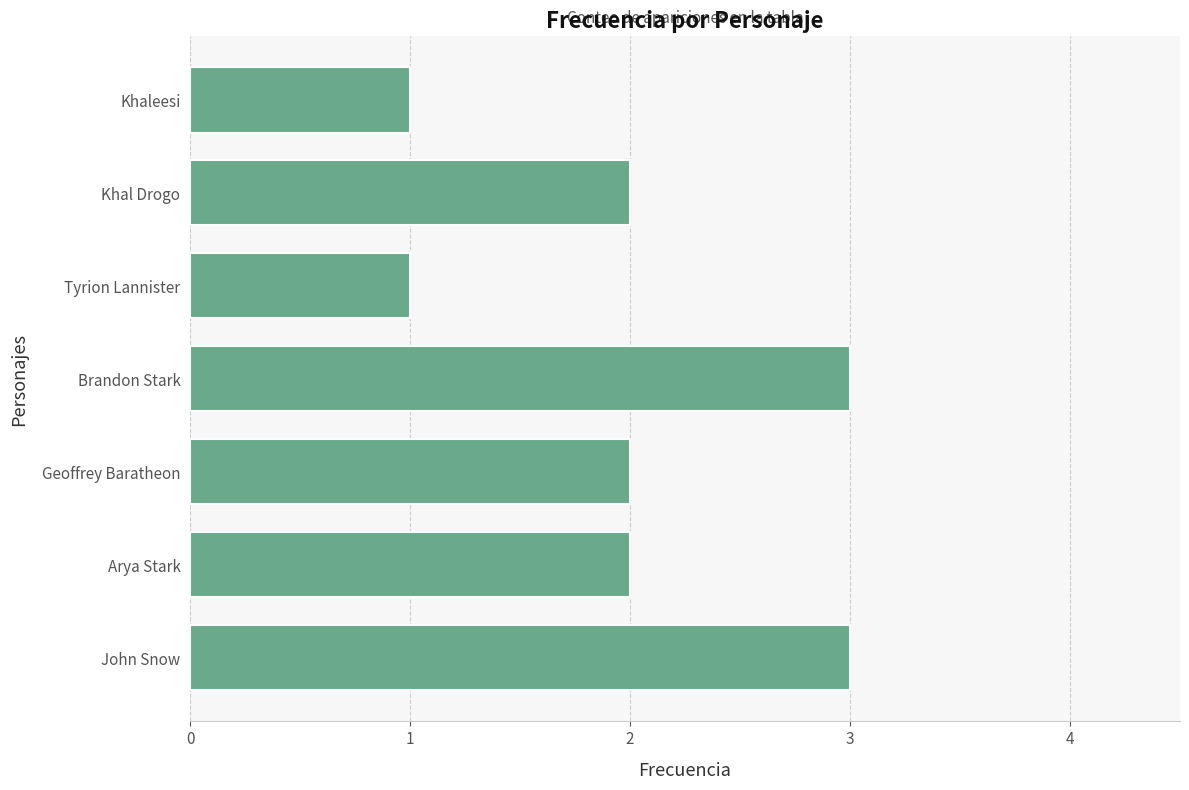

What is the difference between the maximum and minimum values?

2